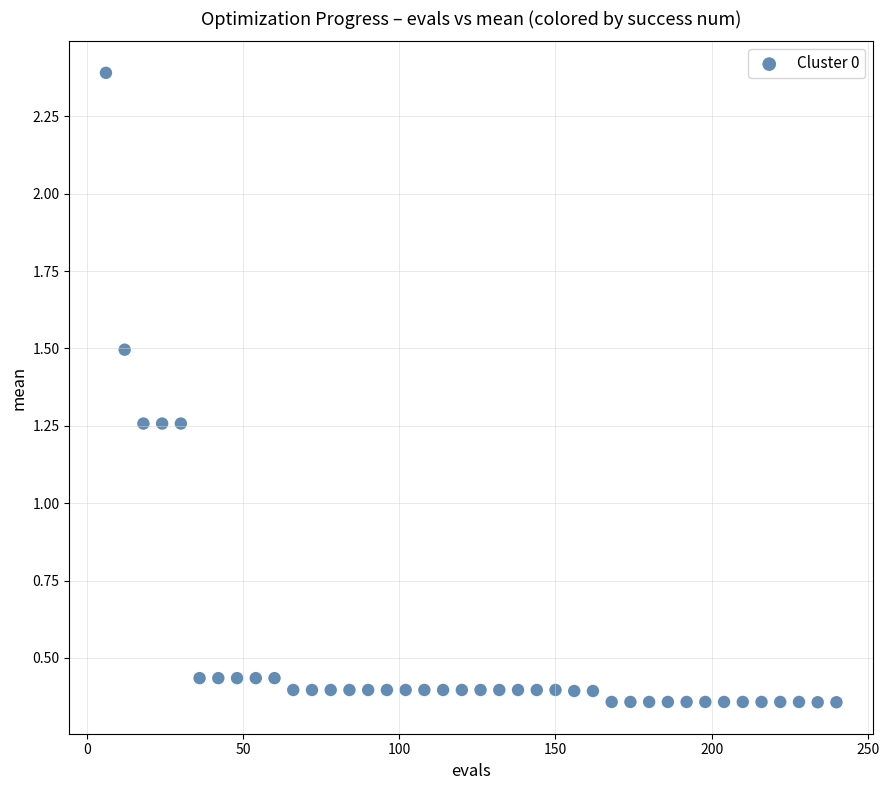

What is the range of X values (max minus min)?

234.0